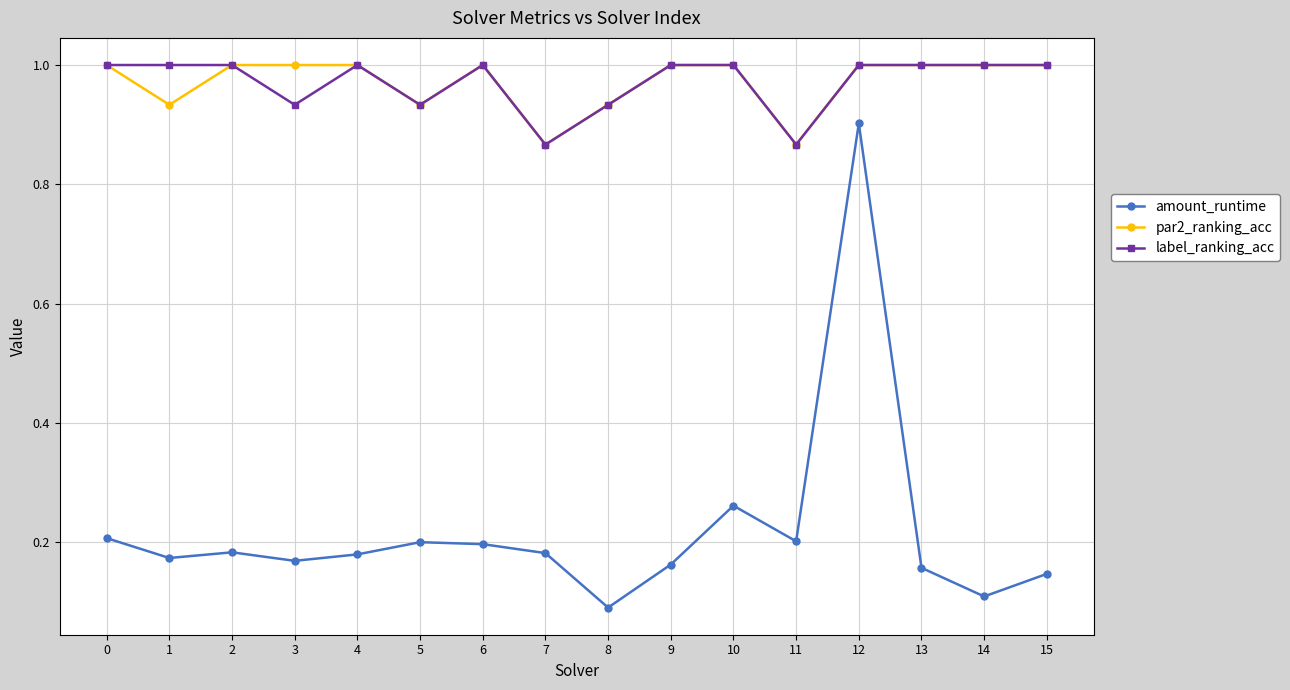

What is the difference between the highest and lowest values at 2?

0.8